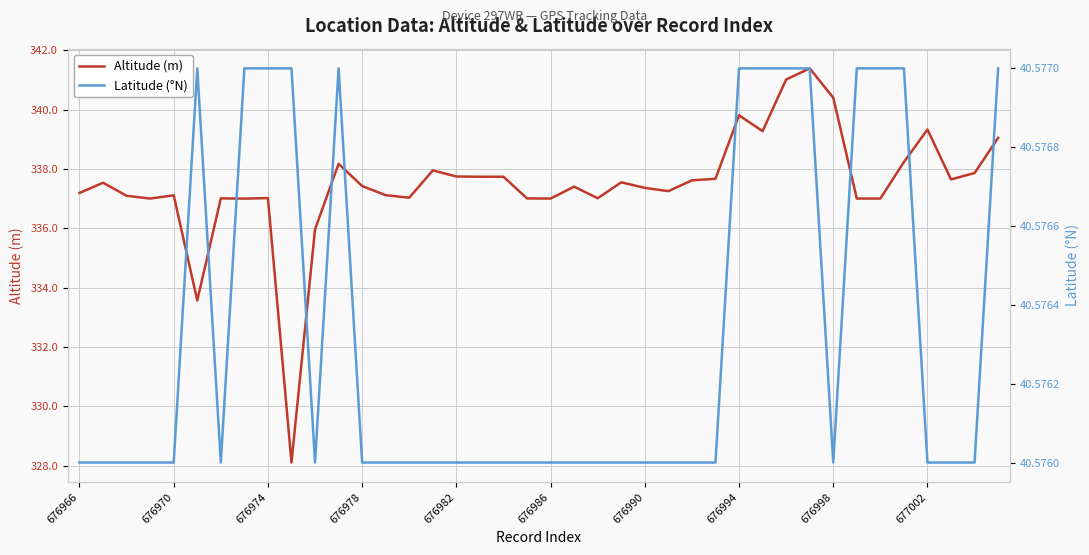

Is it true that Altitude (m) equals 439.1 at 676966?

False